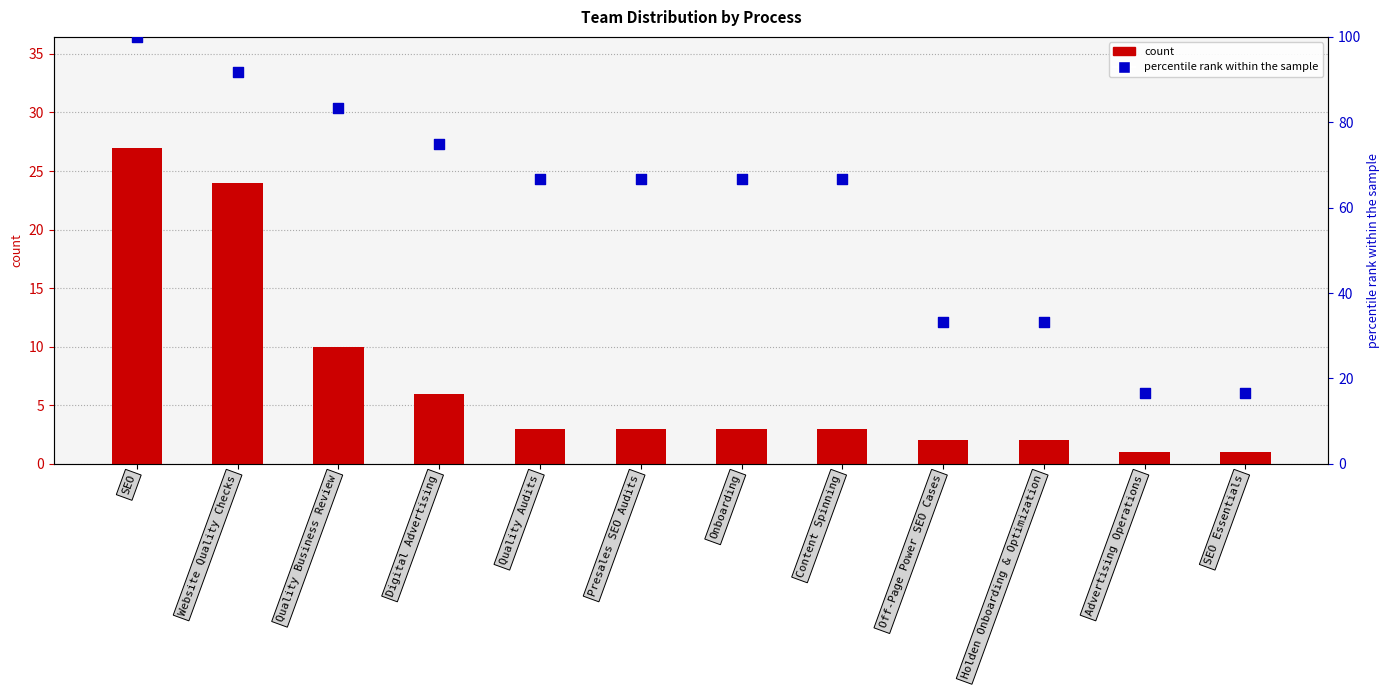

At how many categories does at least one series exceed 49?

8